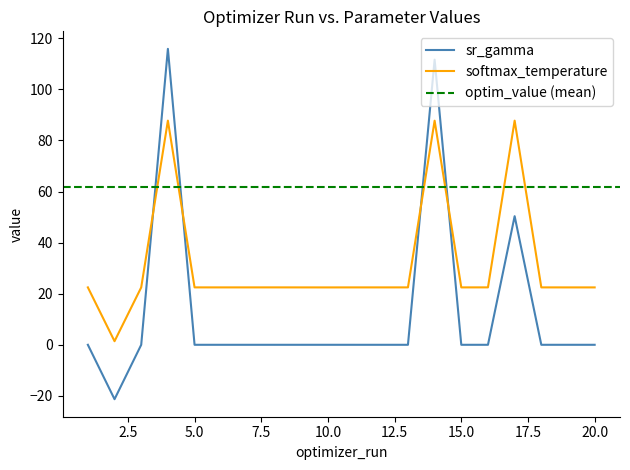

What is the minimum value shown in the chart?

-21.3